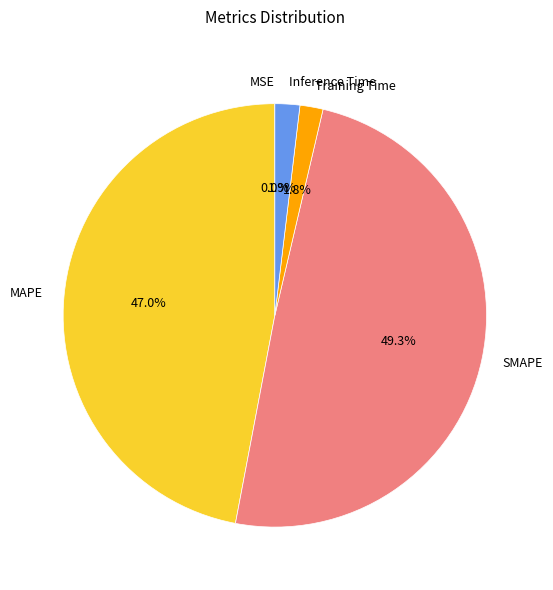

Is there any slice that represents more than half of the pie?

No